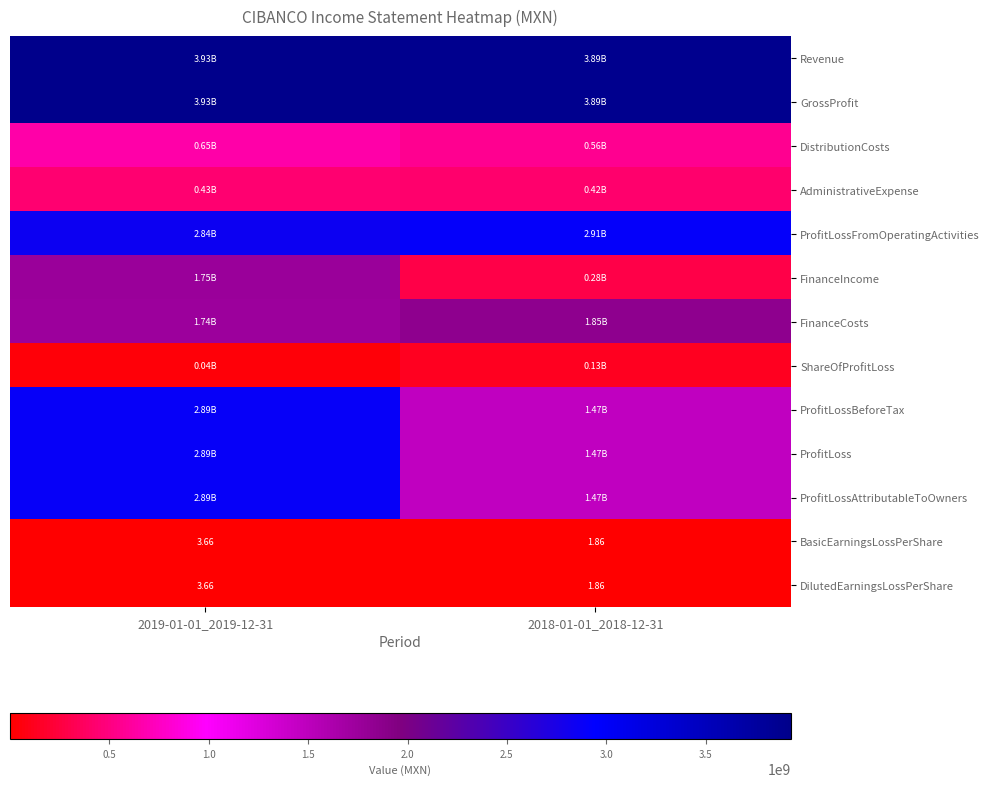

What is the sum of all ShareOfProfitLoss values?

165265000.0